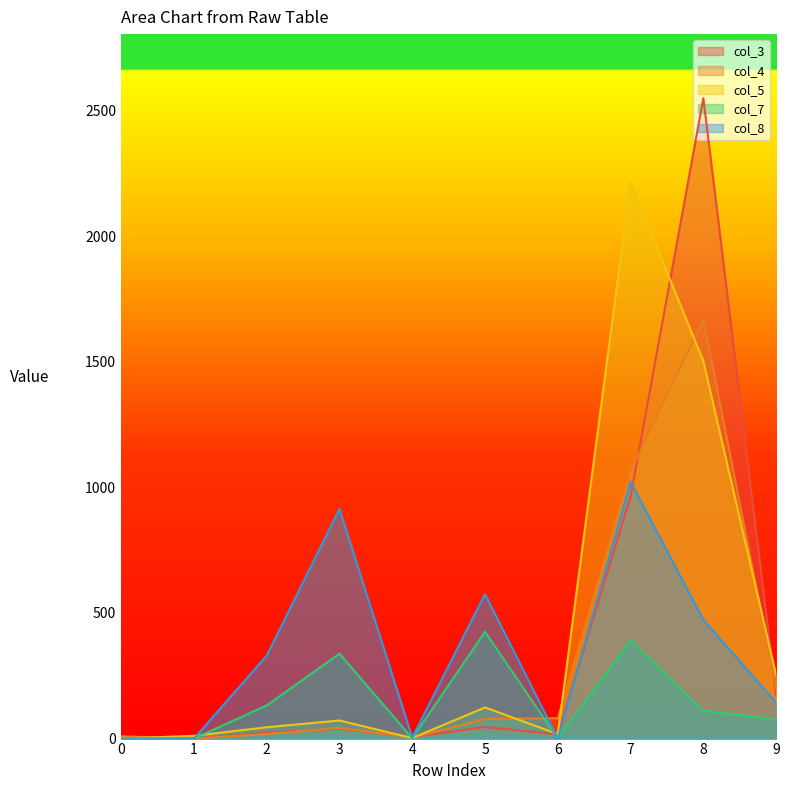

What is the average value of the col_8 series?

346